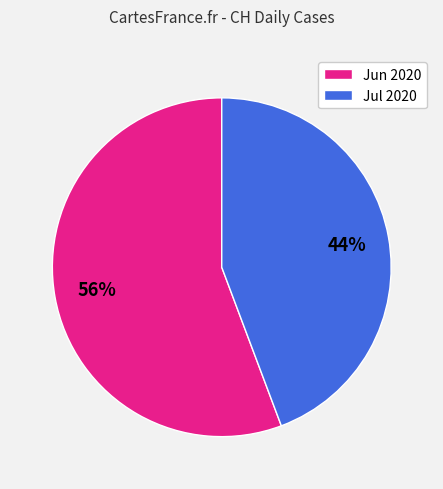

Is it true that Jun 2020 is 67% of the pie?

False